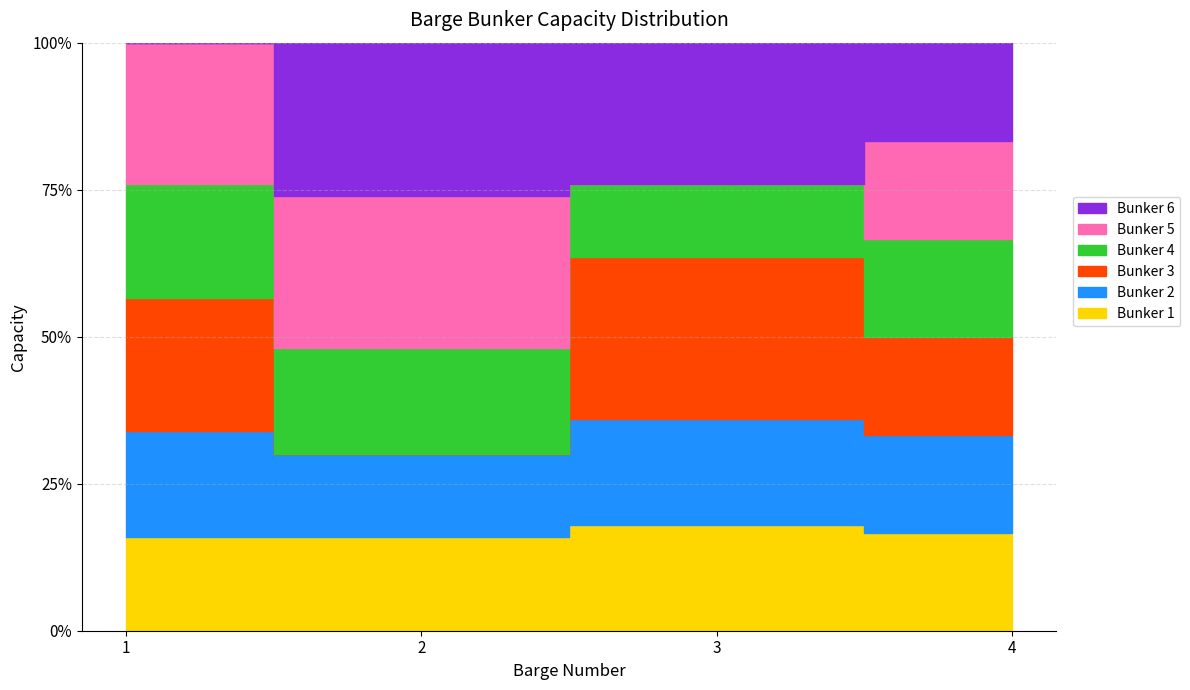

What are all the series names shown in the legend?

Bunker 1, Bunker 2, Bunker 3, Bunker 4, Bunker 5, Bunker 6